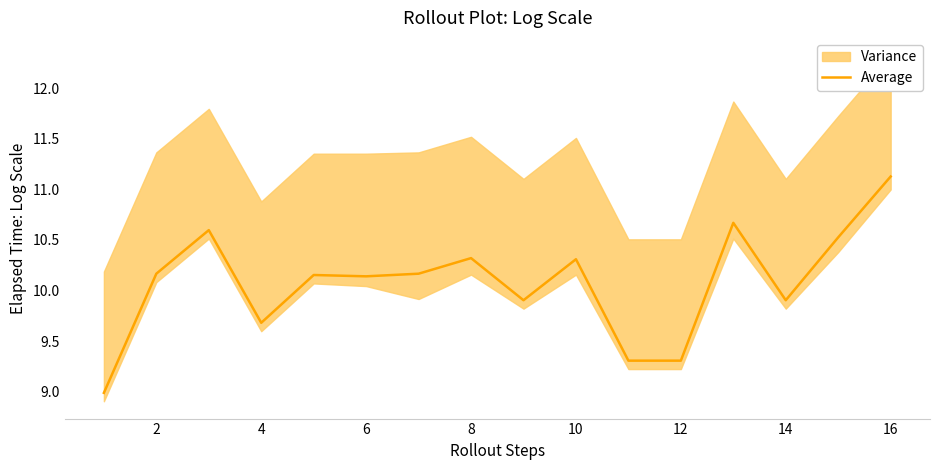

Is it true that Average equals 9.3 at 12?

True